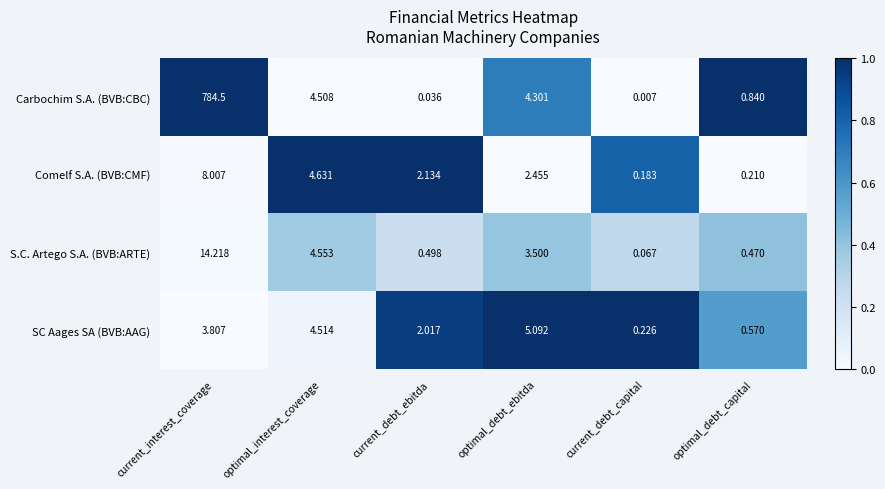

Which series has the largest total across all categories?

Carbochim S.A. (BVB:CBC)